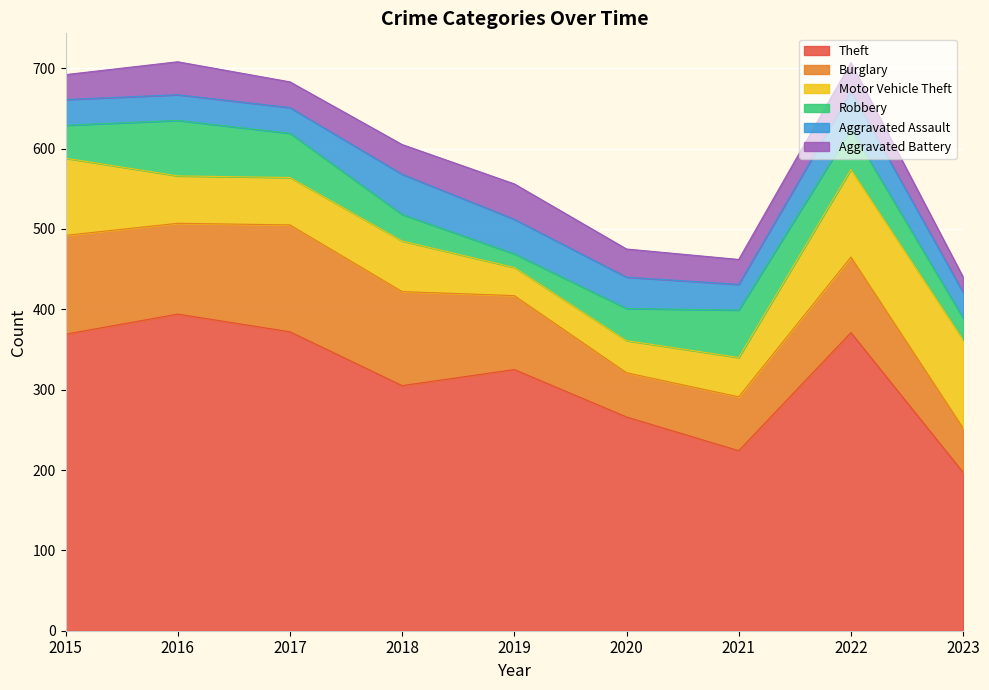

How many Motor Vehicle Theft values are between 49 and 96?

5